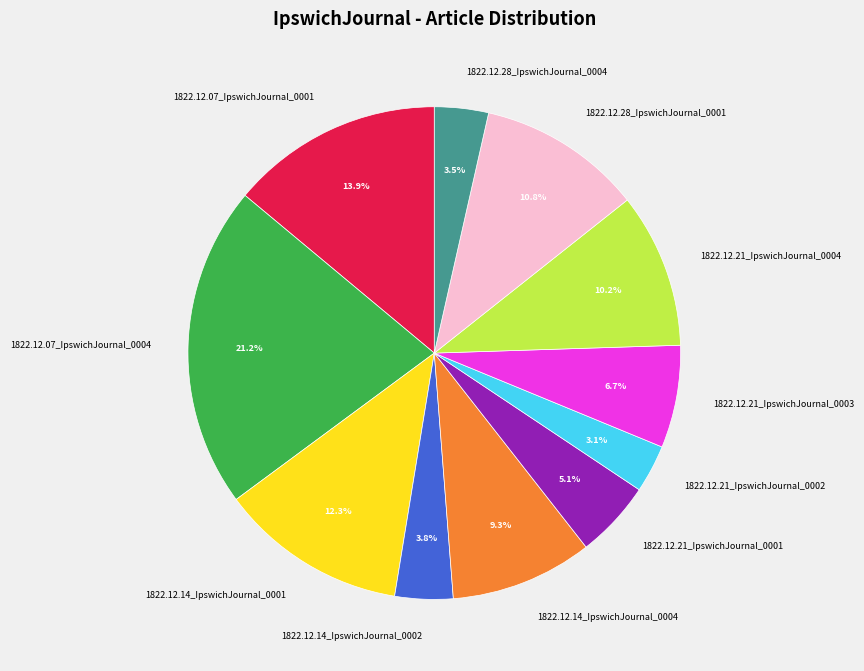

Is 1822.12.28_IpswichJournal_0004 the majority of the pie?

No